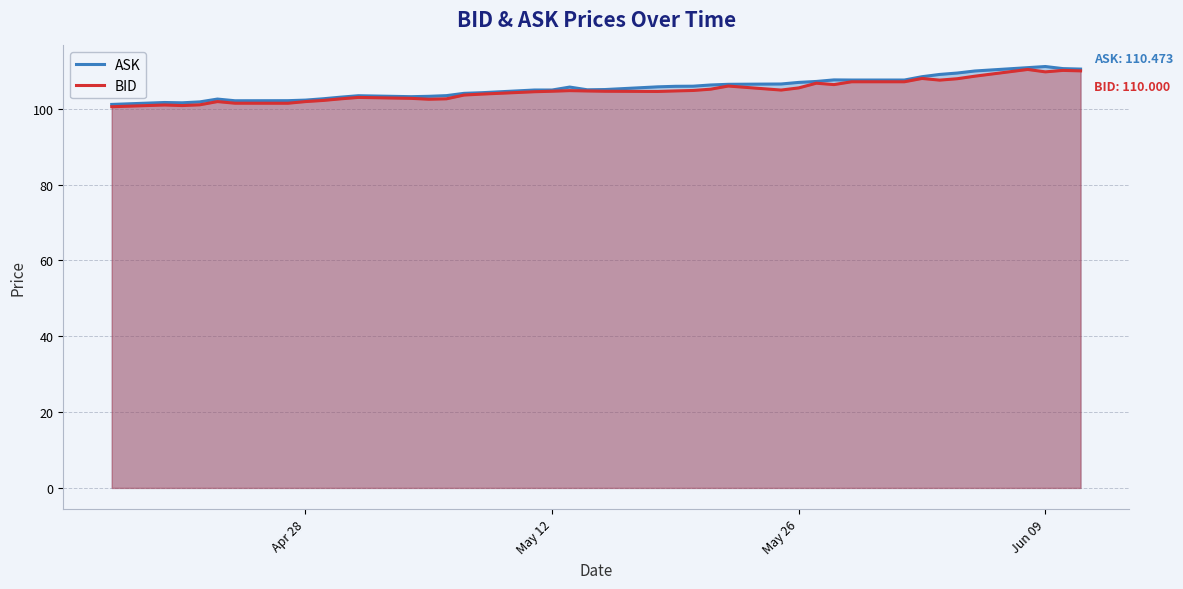

Does the chart have visible grid lines?

Yes